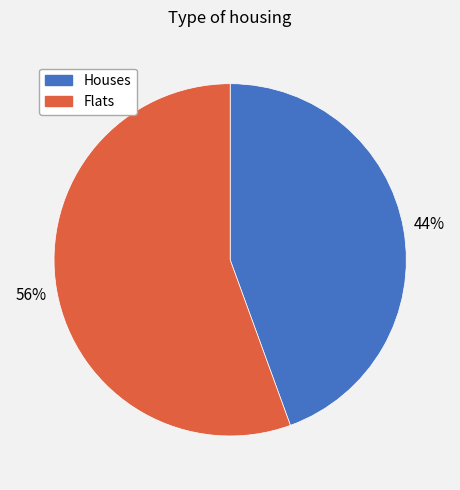

The Flats slice represents 56% of the pie. True or false?

True